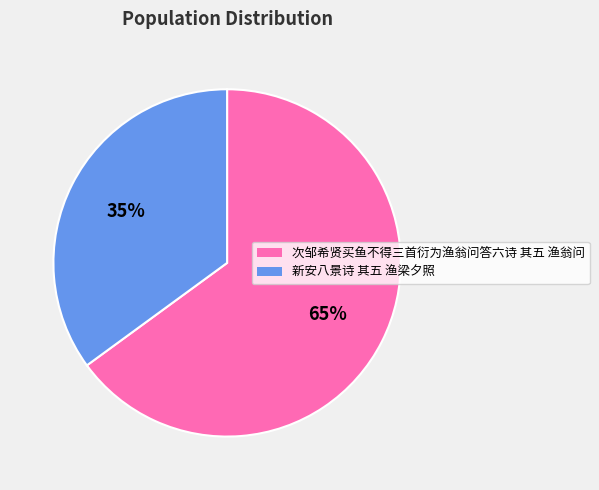

To the nearest percent, what is the average slice percentage?

50%